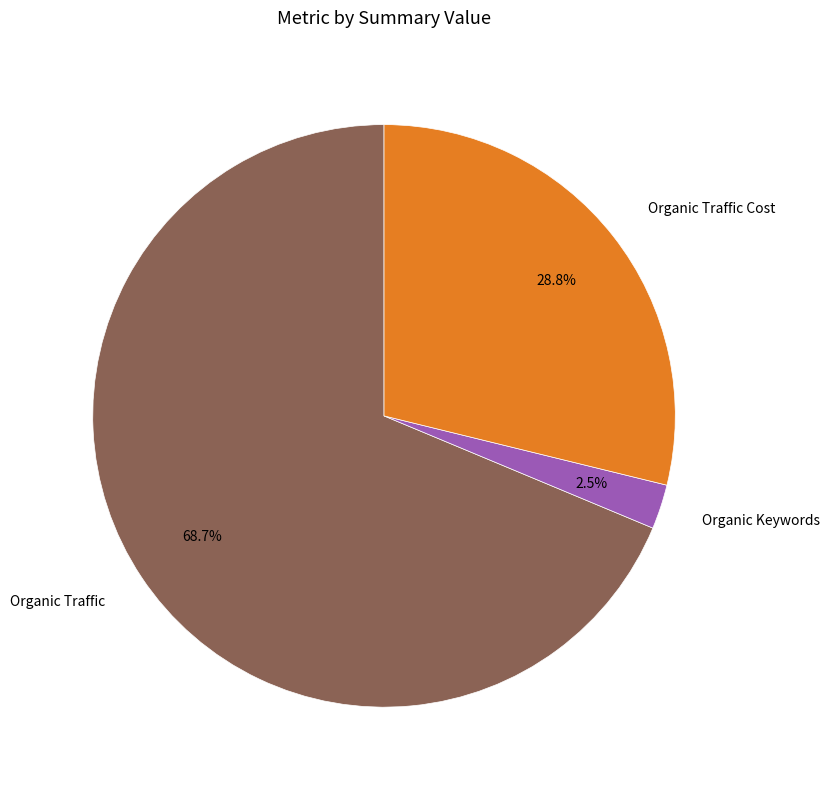

What is the ratio of the value at Organic Traffic Cost to the value at Organic Traffic?

0.4